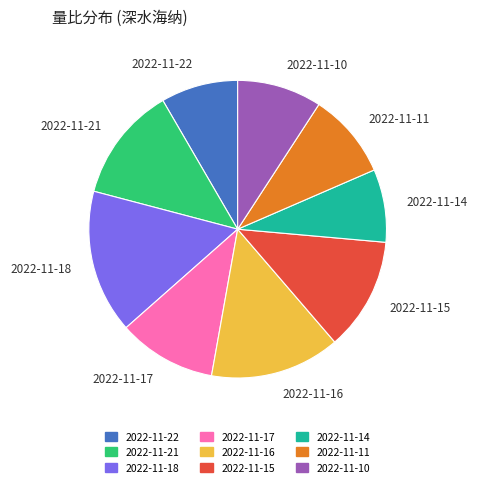

The 2022-11-22 slice represents 8% of the pie. True or false?

True